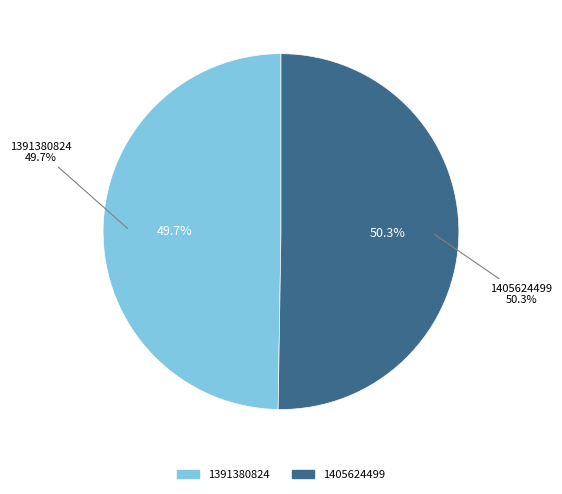

Is 1391380824 the majority of the pie?

No